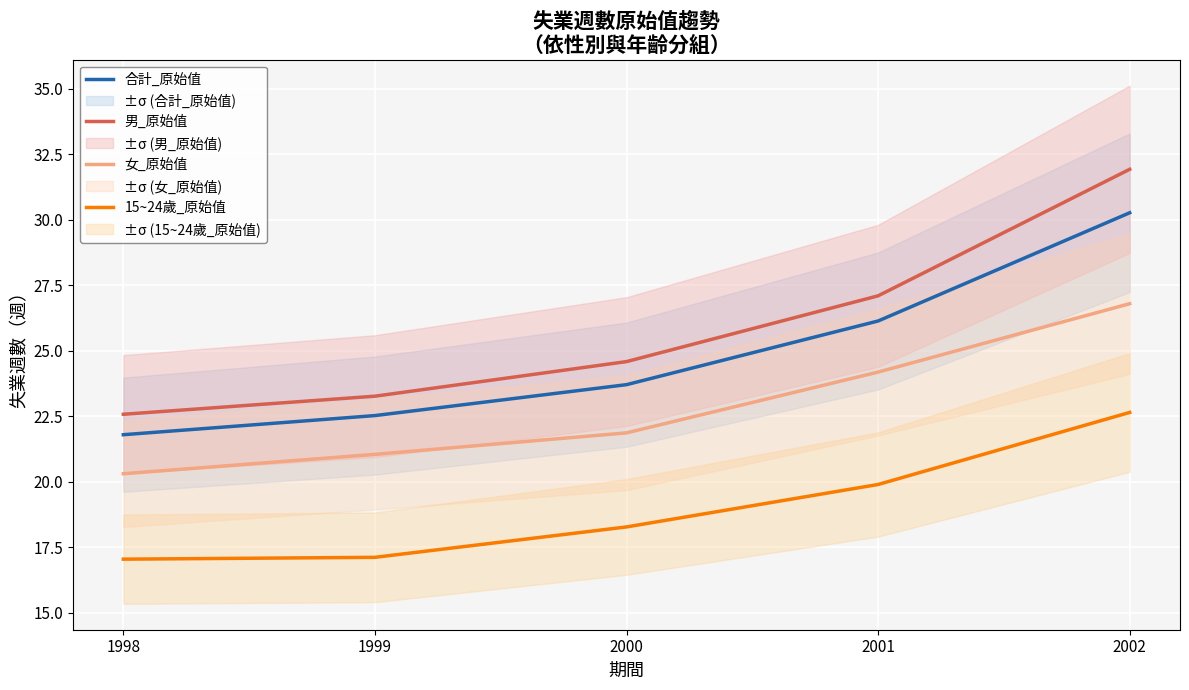

Reading left to right, what are all the values shown in this chart?

合計_原始值: 21.8	22.5	23.7	26.1	30.3
男_原始值: 22.6	23.3	24.6	27.1	31.9
女_原始值: 20.3	21.0	21.9	24.2	26.8
15~24歲_原始值: 17.0	17.1	18.3	19.9	22.6